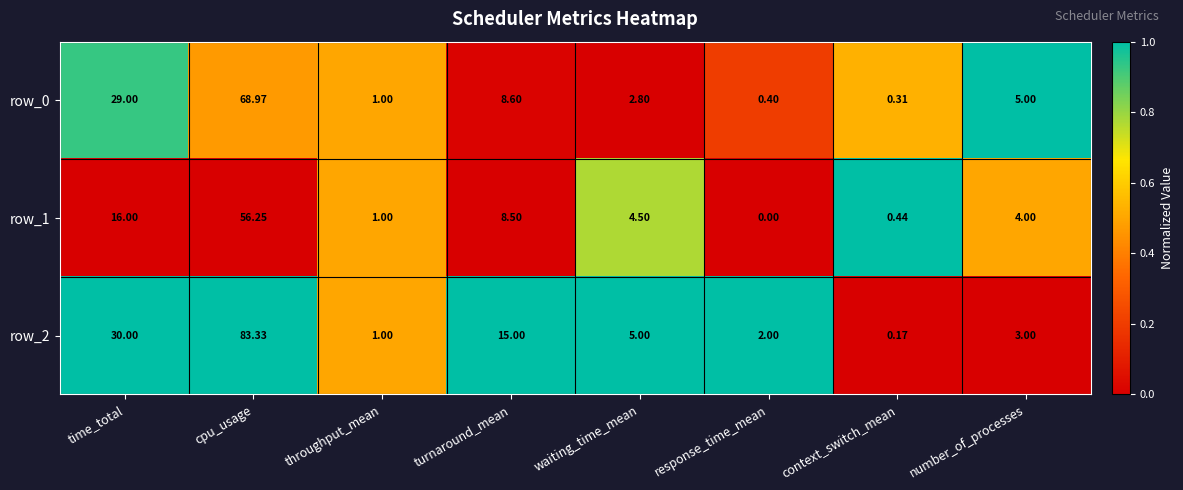

What is the difference between the maximum and second lowest values in the row_0 series?

68.6